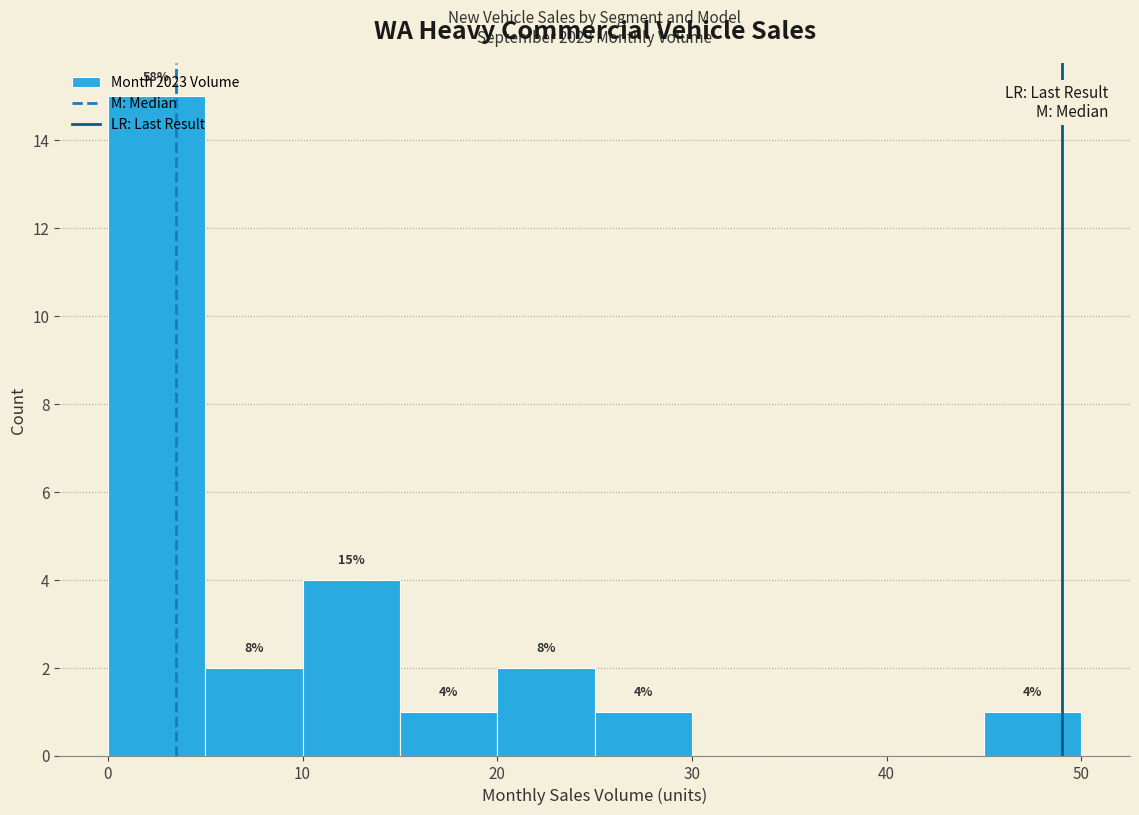

Which range on the x-axis has the tallest bar?

0 to 5